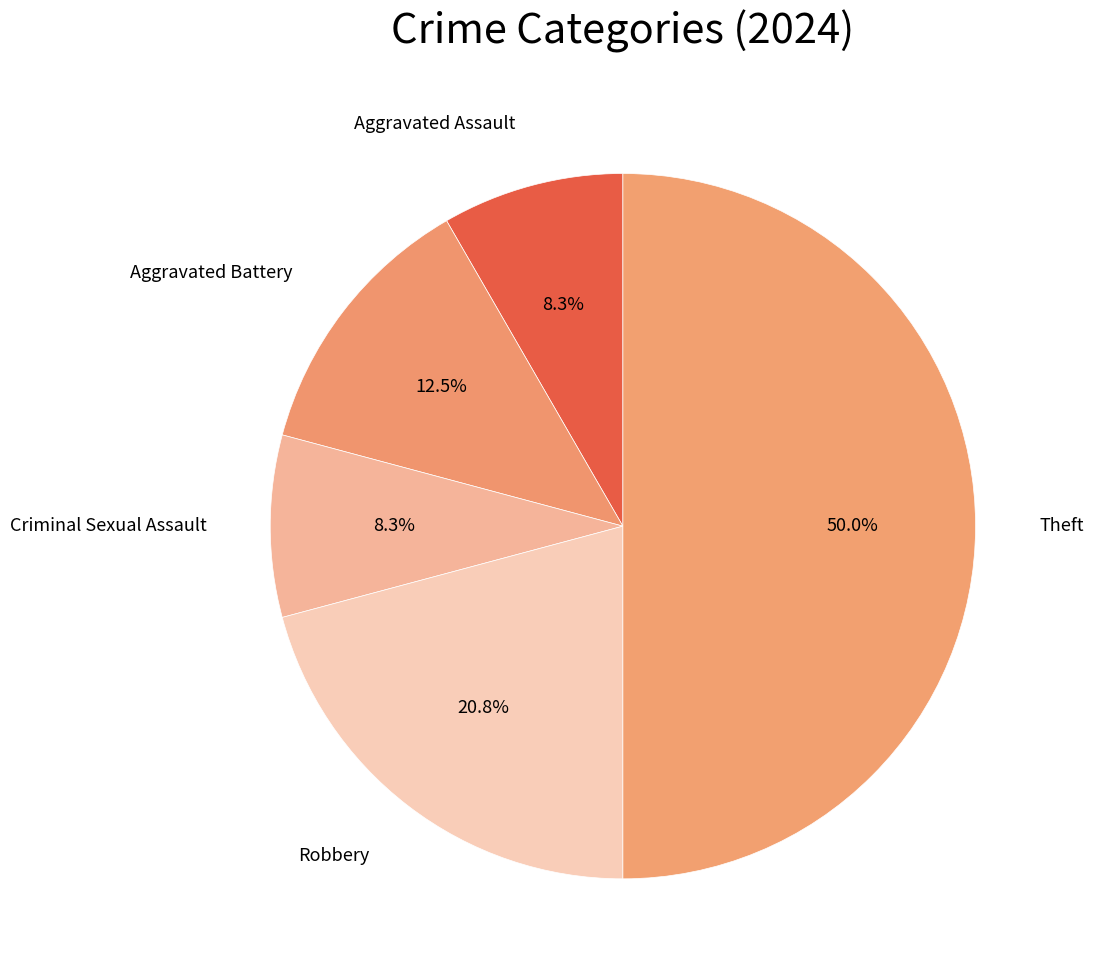

How many slices are in this pie chart?

5